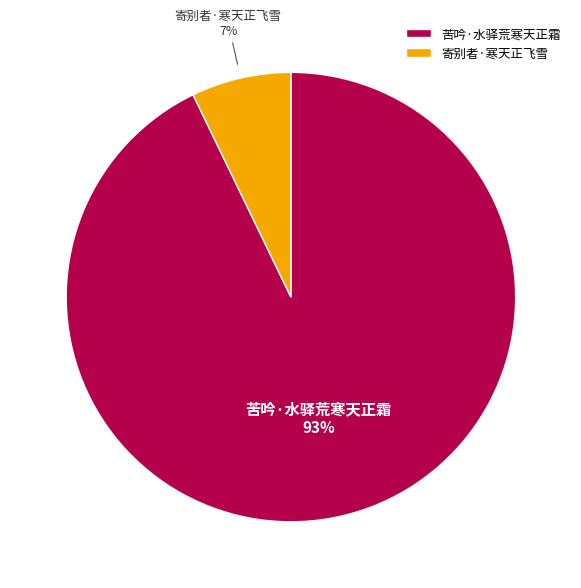

Is the sum of 苦吟·水驿荒寒天正霜 and 寄别者·寒天正飞雪 greater than half?

Yes